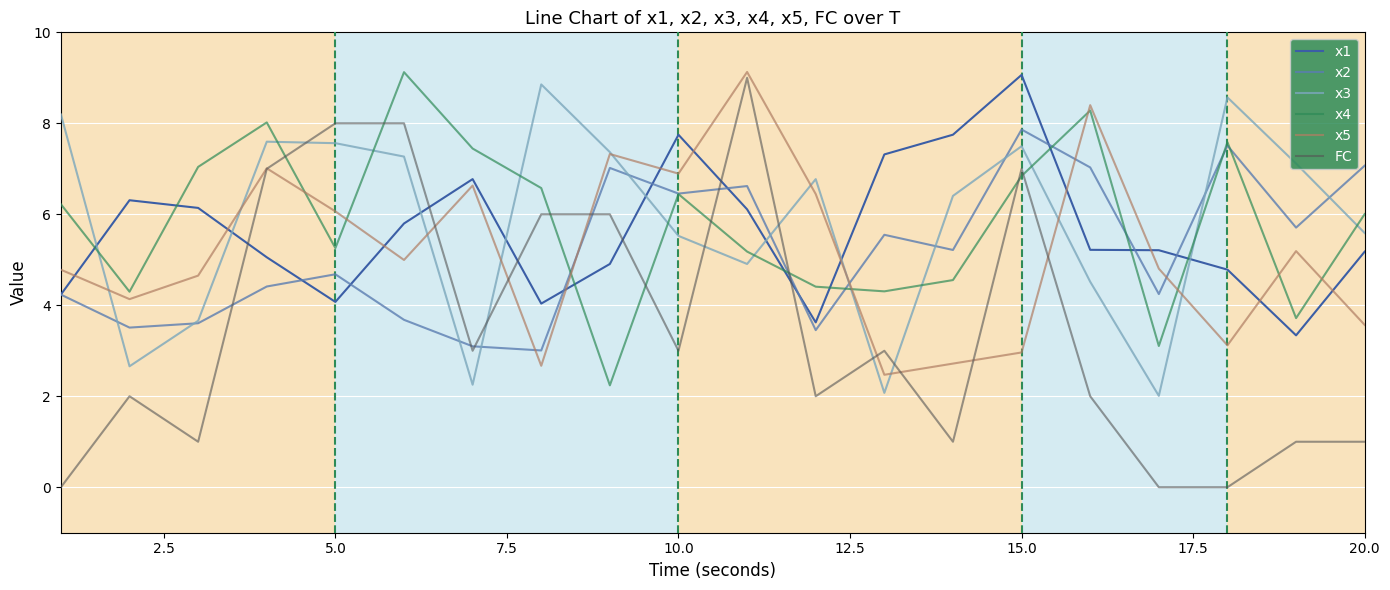

What is the maximum value for x5?

9.1